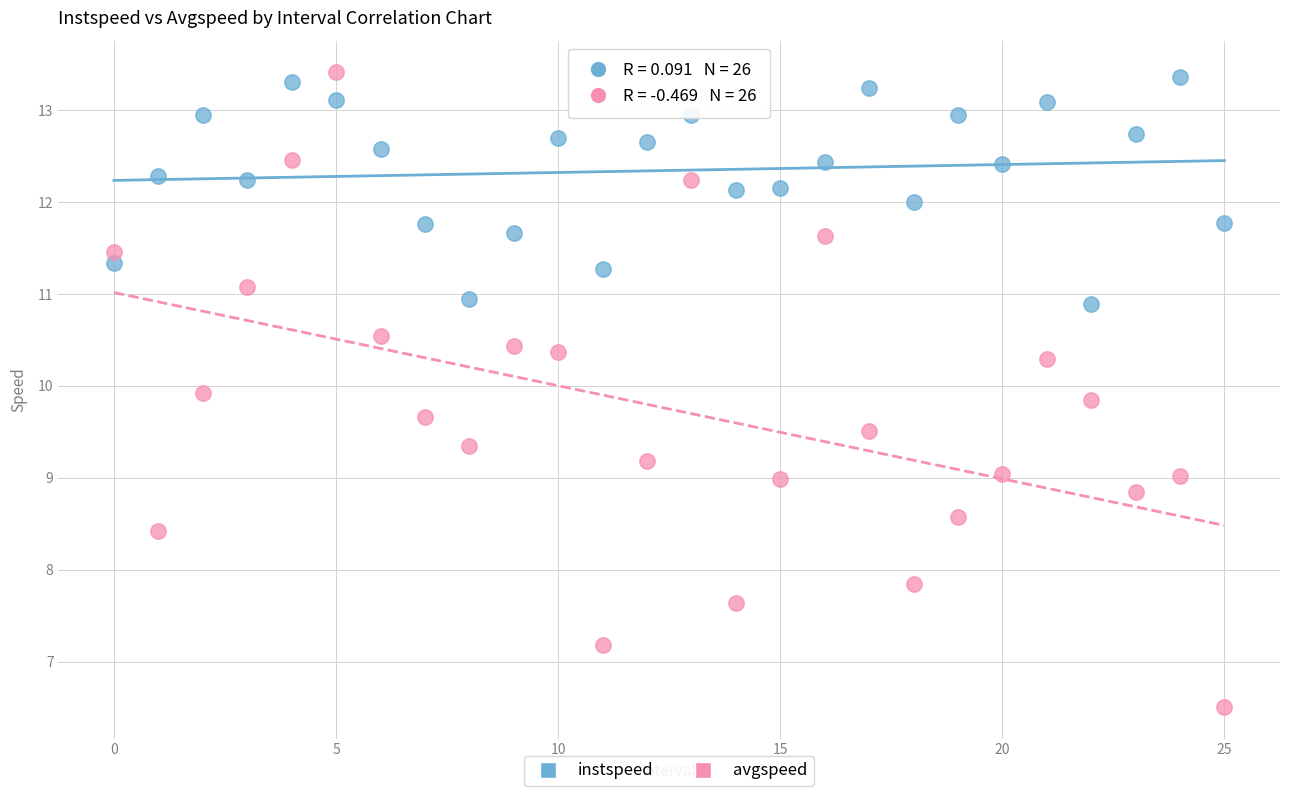

Across all data points, what is the range of Y values (max minus min)?

6.9